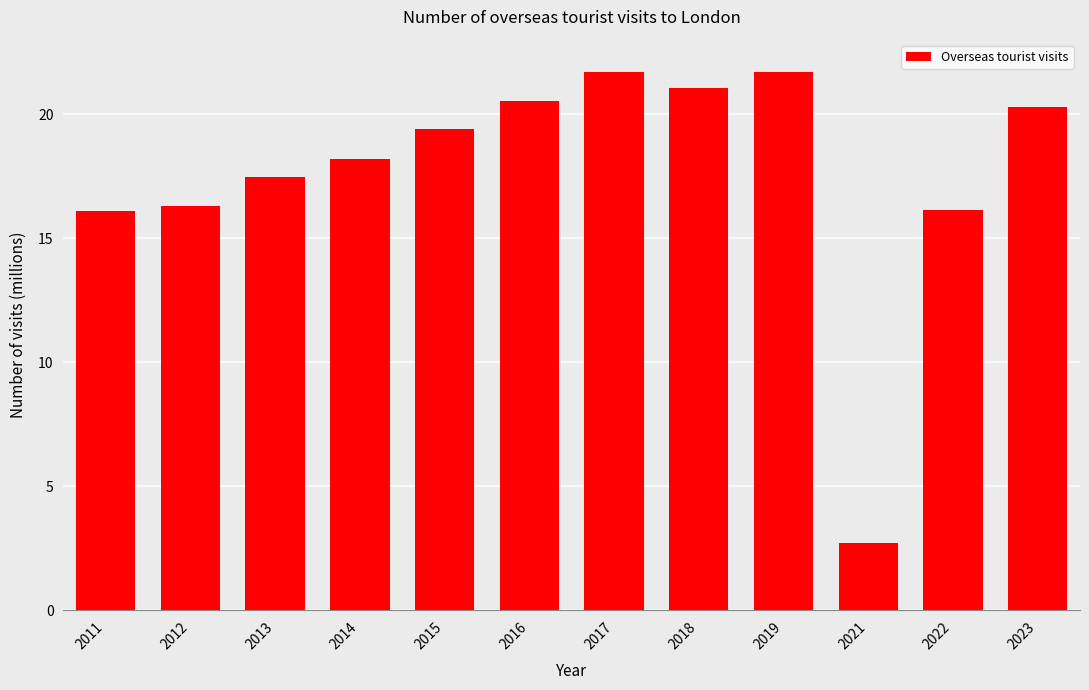

Read the value at 2018.

21.1